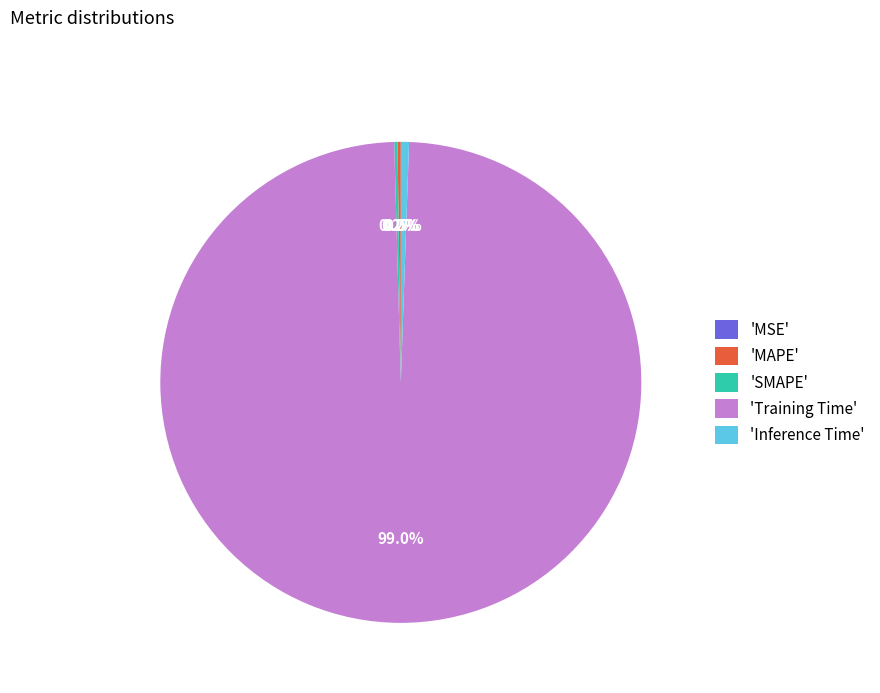

Which category has the biggest portion of the pie?

'Training Time'